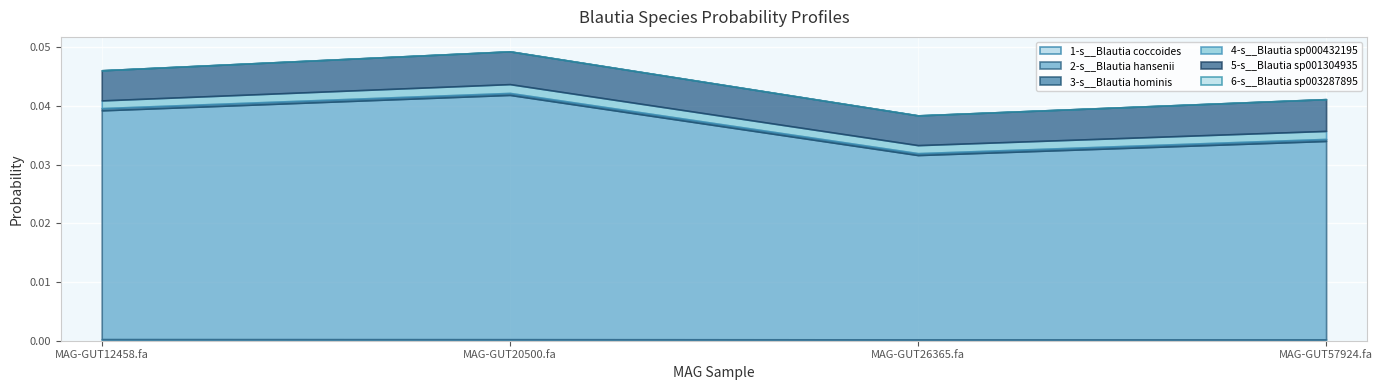

Rank the categories by 2-s__Blautia hansenii value from highest to lowest.

MAG-GUT20500.fa, MAG-GUT12458.fa, MAG-GUT57924.fa, MAG-GUT26365.fa